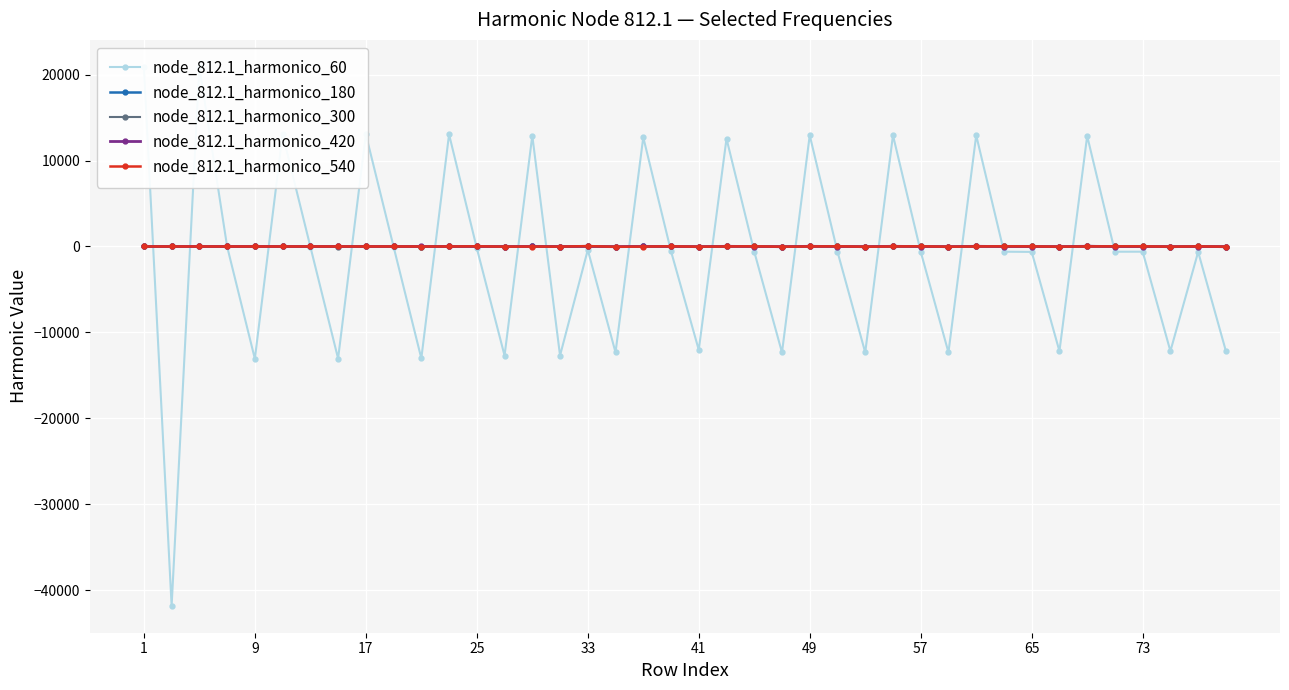

How many data points in node_812.1_harmonico_540 are above 0?

20